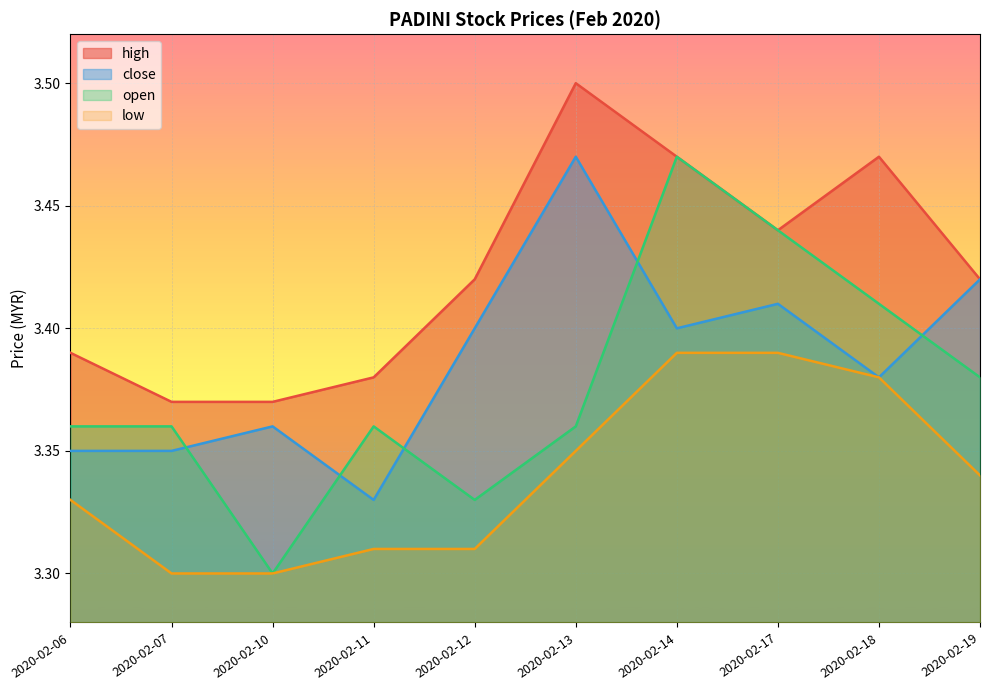

True or false: open and high intersect in this chart.

False